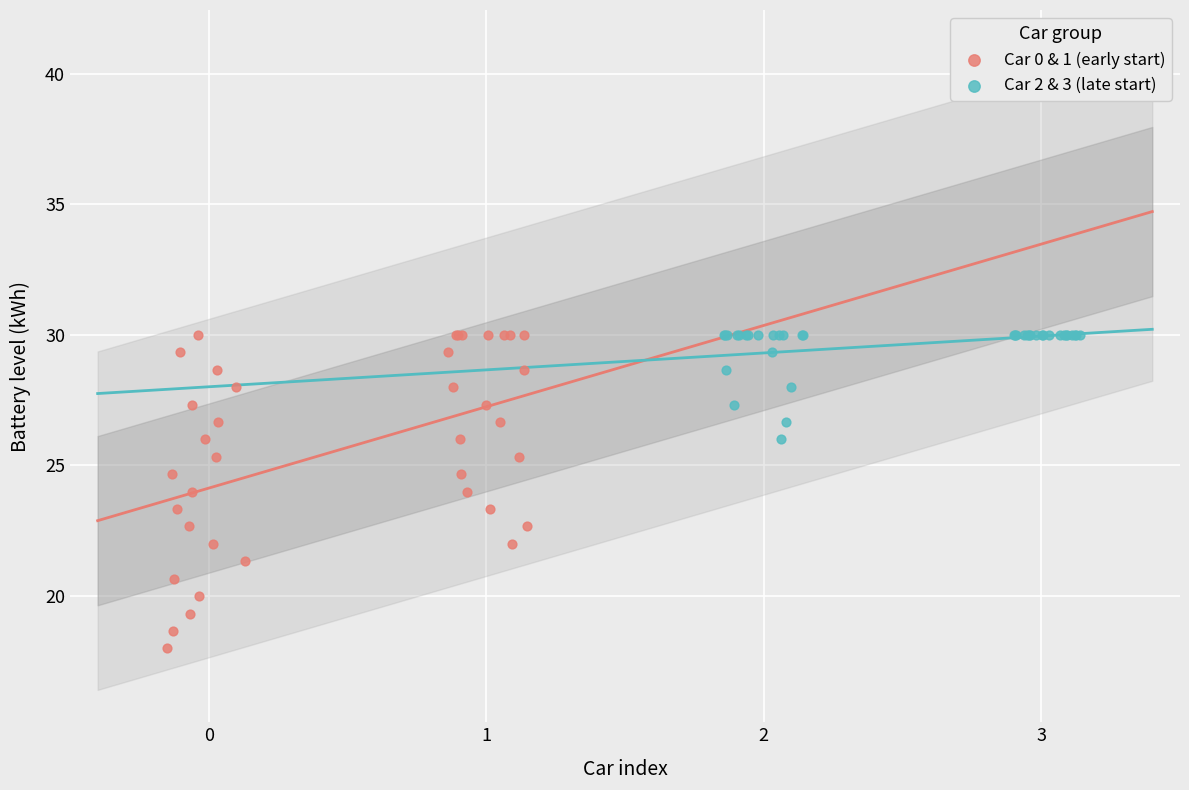

Which series contains the lowest Y value?

Car 0 & 1 (early start)